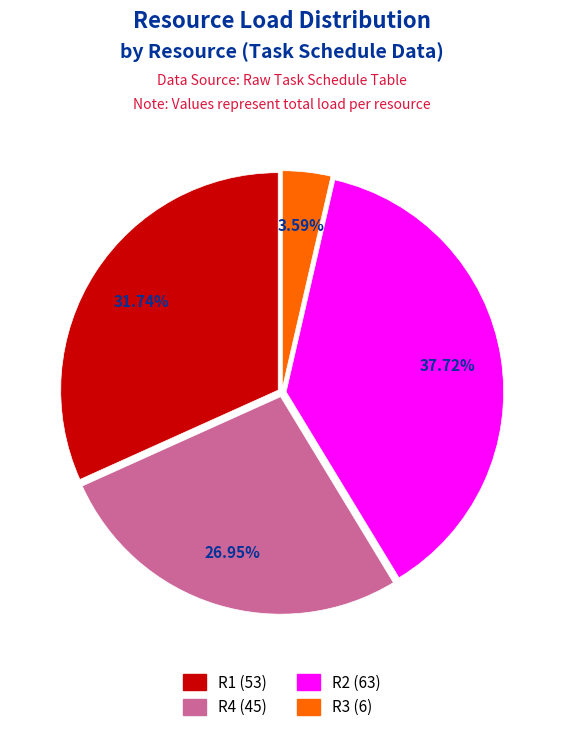

Is there a majority slice in this chart?

No